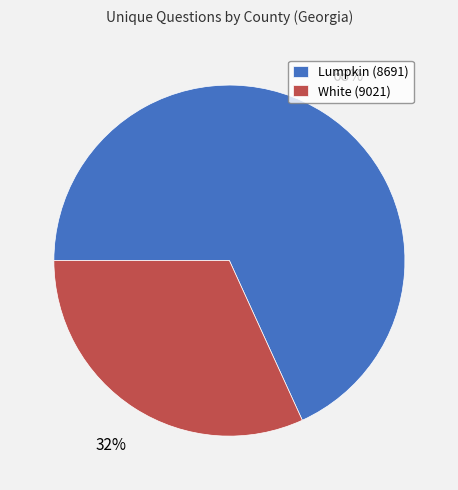

Which slice represents more than half of the pie?

Lumpkin (8691)